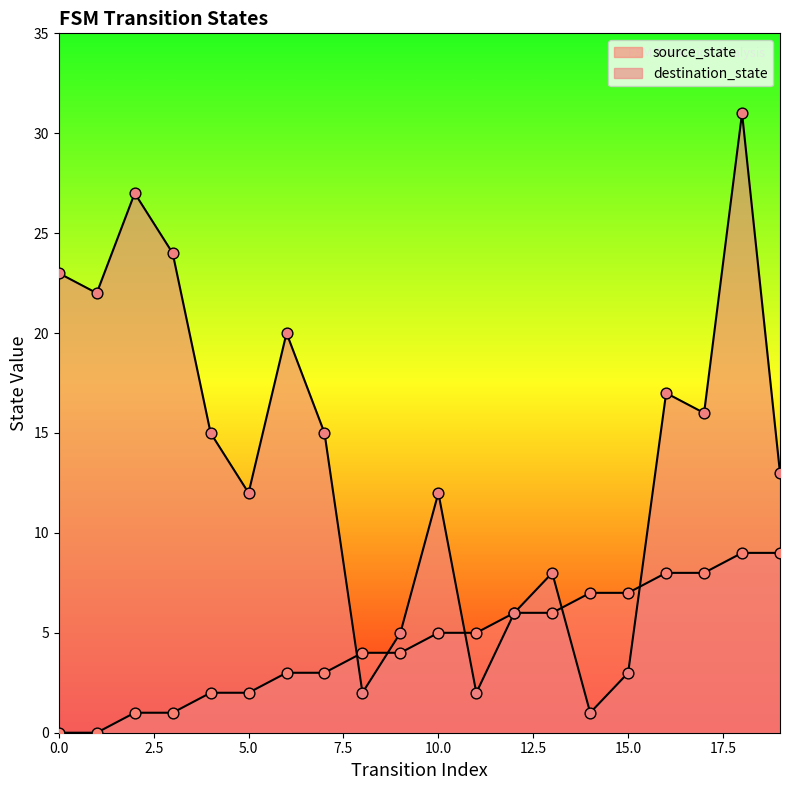

At how many categories does at least one series exceed 29?

1